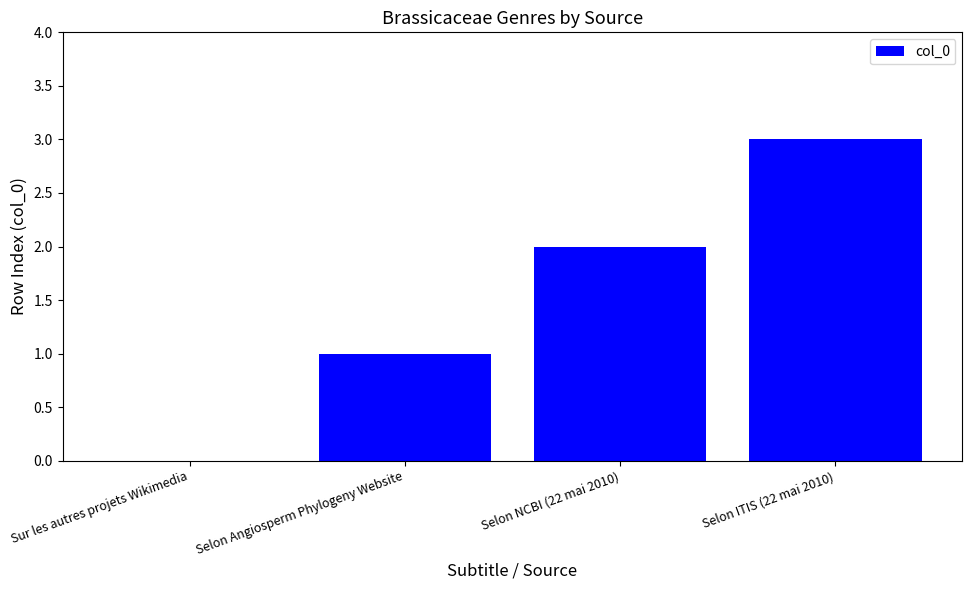

Count the values in the range 1 to 3.

3